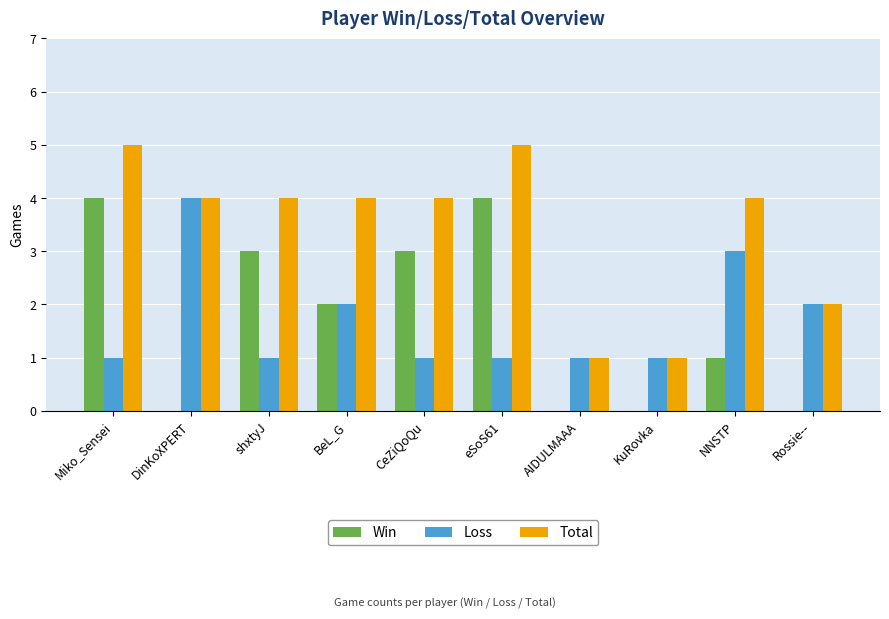

What is the total value across all series at Rossie--?

4